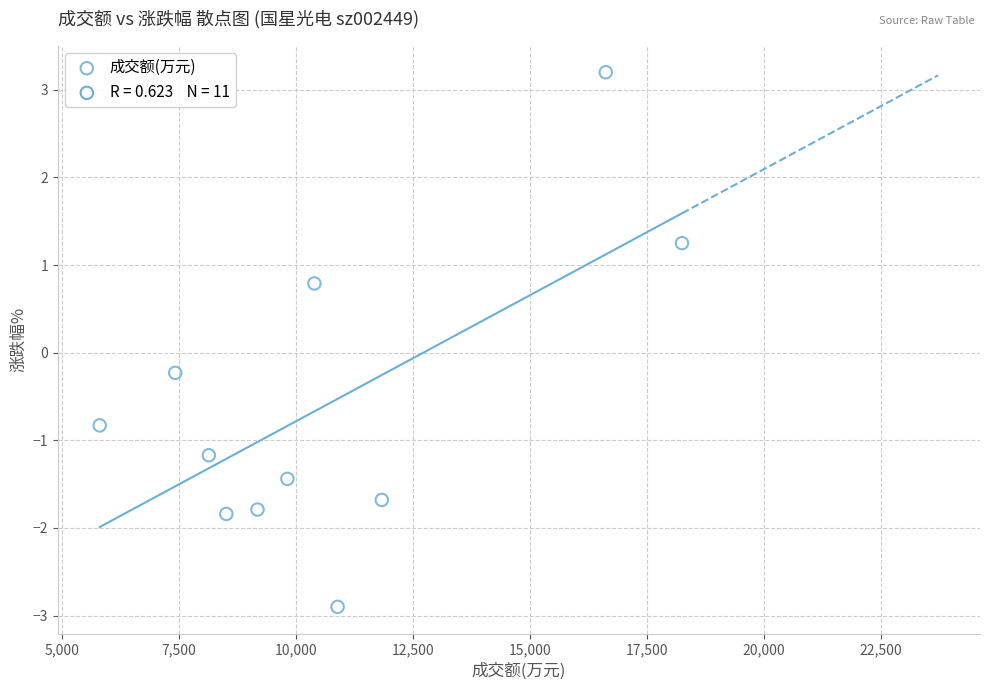

What is the average Y value?

-0.6